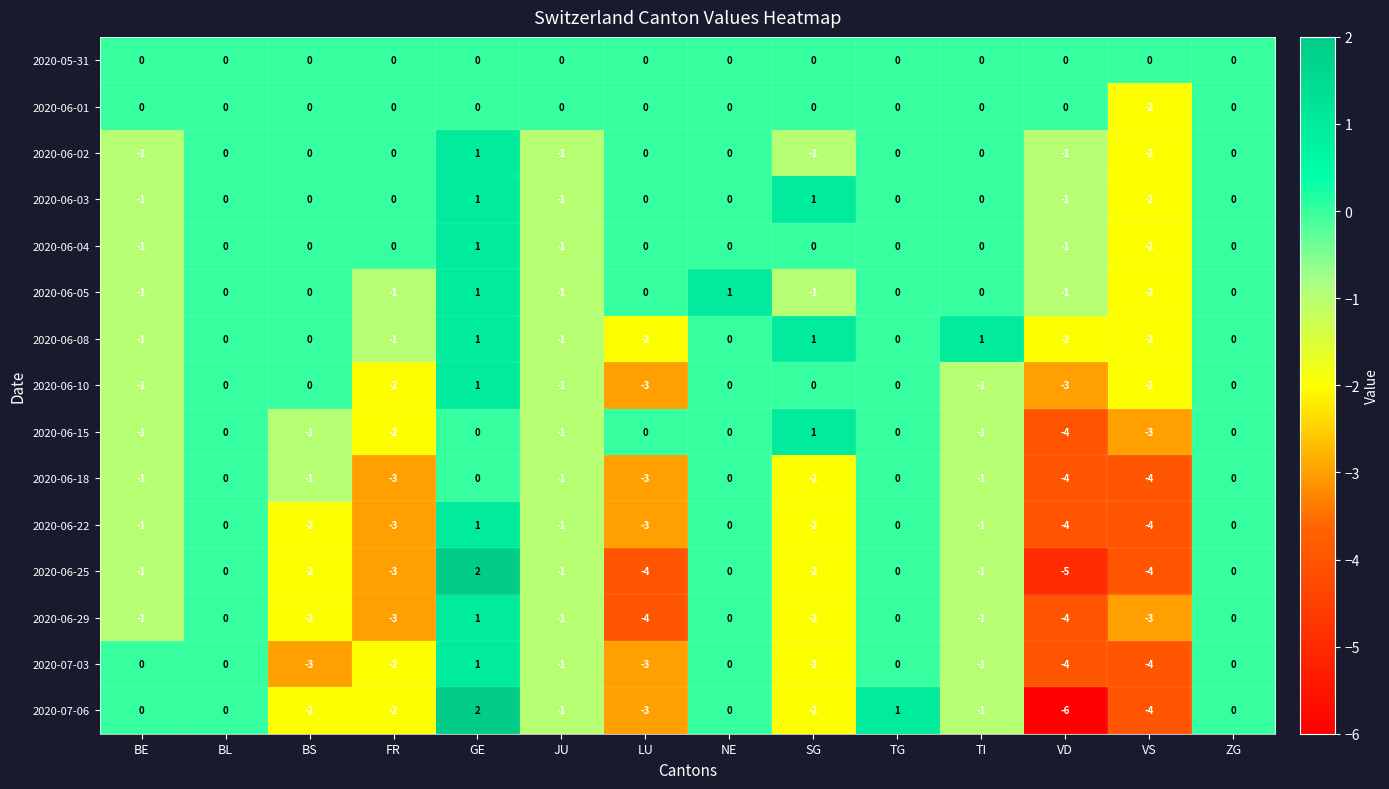

What is the difference between the highest and lowest values at LU?

4